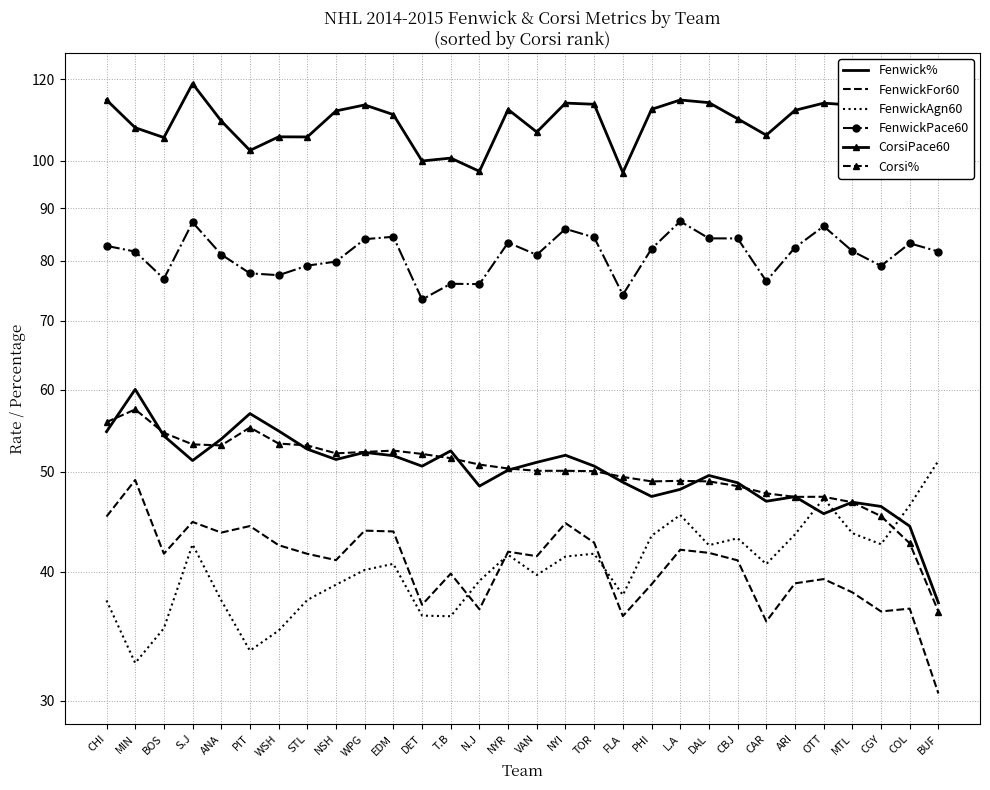

What are all the series names shown in the legend?

Fenwick%, FenwickFor60, FenwickAgn60, FenwickPace60, CorsiPace60, Corsi%